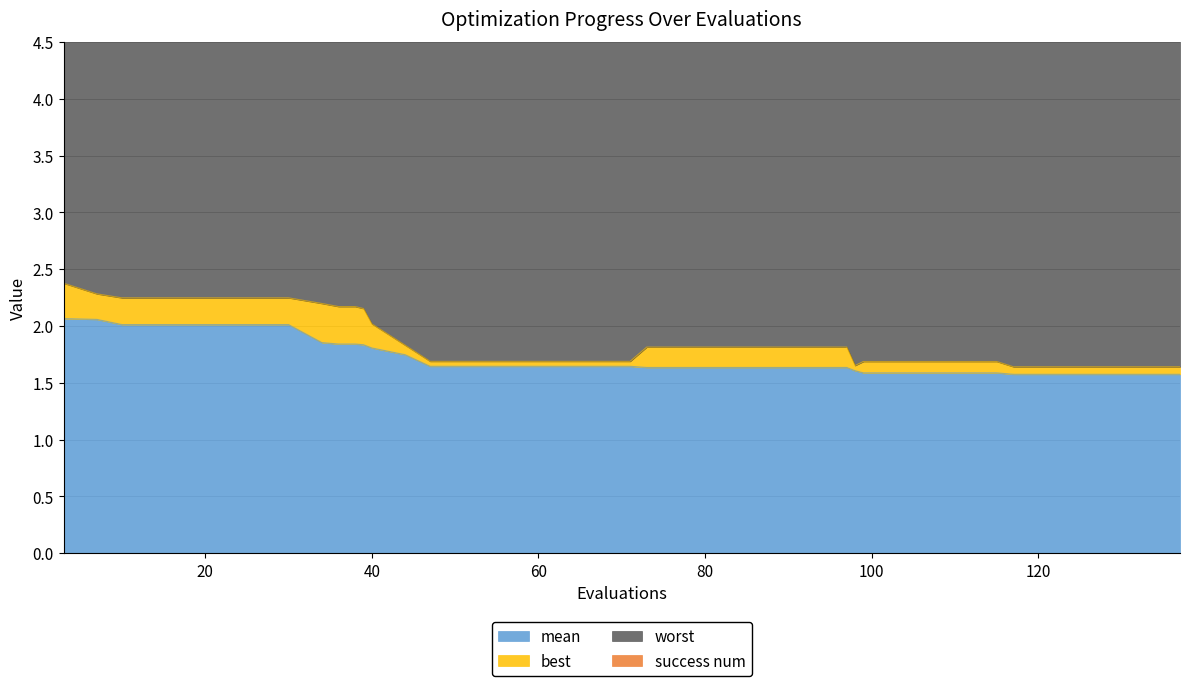

Between which two adjacent categories do best and success num first intersect?

44 and 47